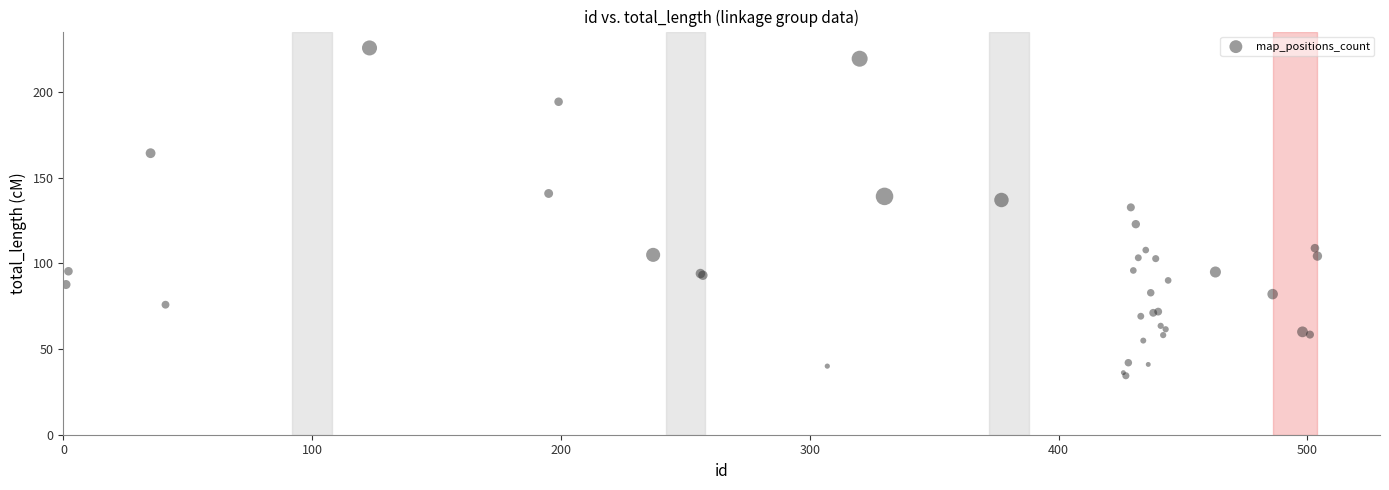

What Y value in the scatter plot is closest to 129?

132.6